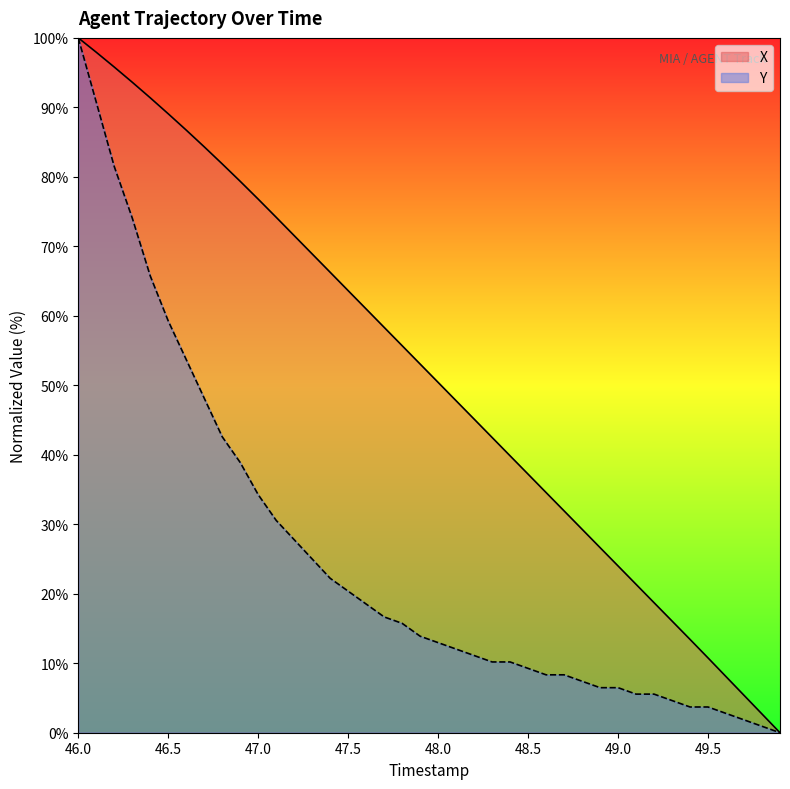

What are all the series names shown in the legend?

X, Y